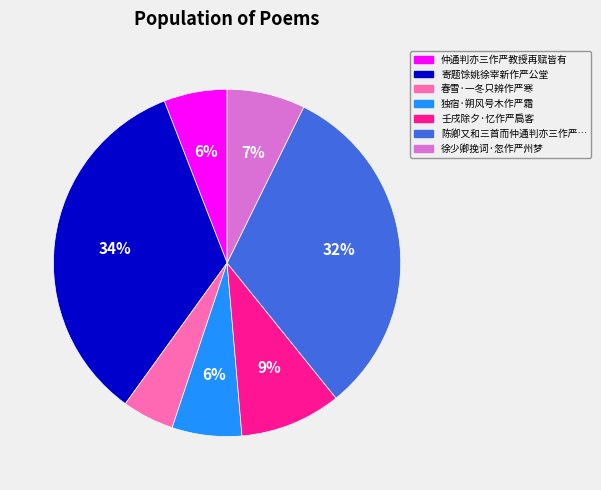

To the nearest percent, what is the average slice percentage?

14%